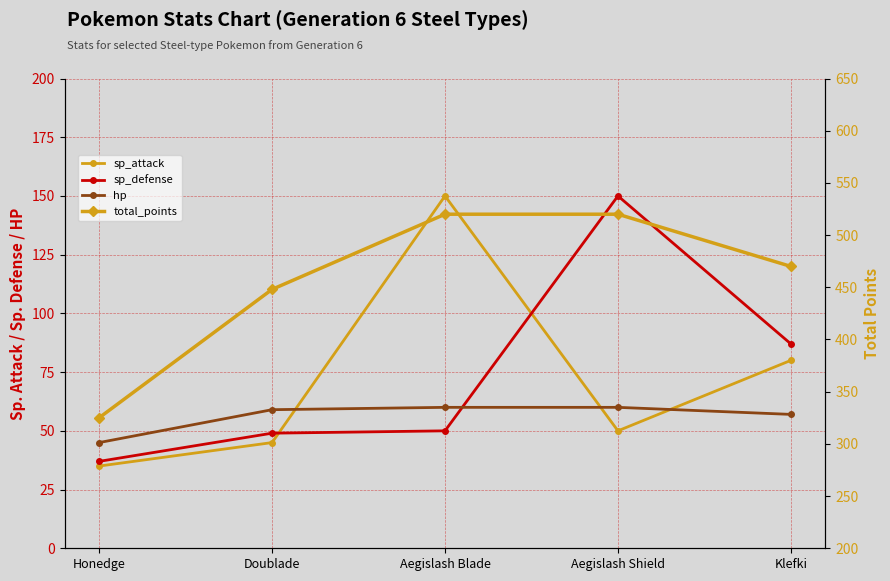

How many lines are shown in the chart?

4